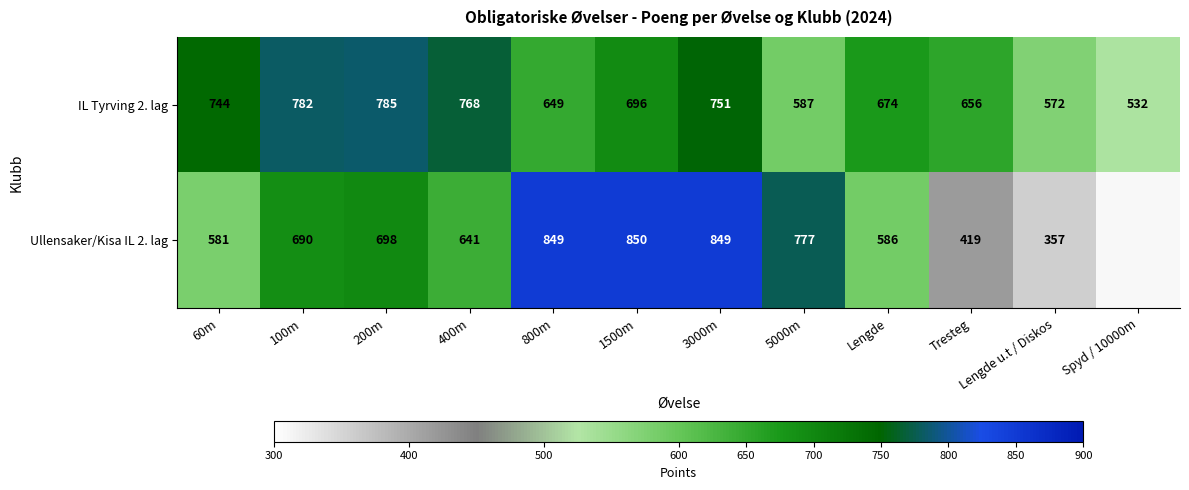

What is the sum of the Ullensaker/Kisa IL 2. lag values at 60m and Tresteg?

1000